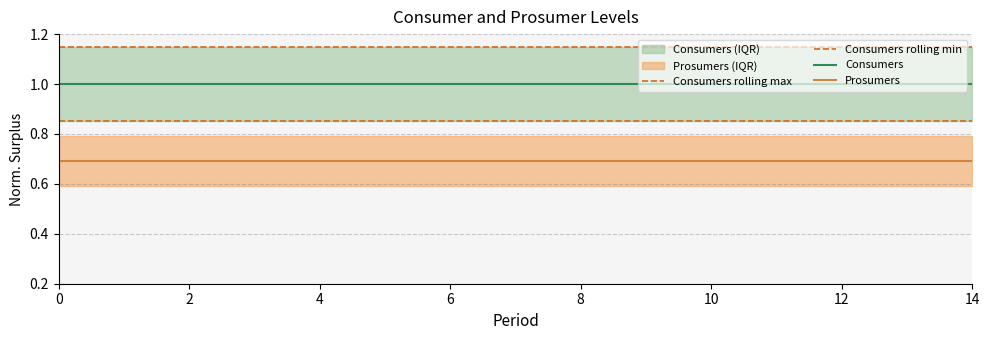

Which series has the largest total across all categories?

Consumers rolling max